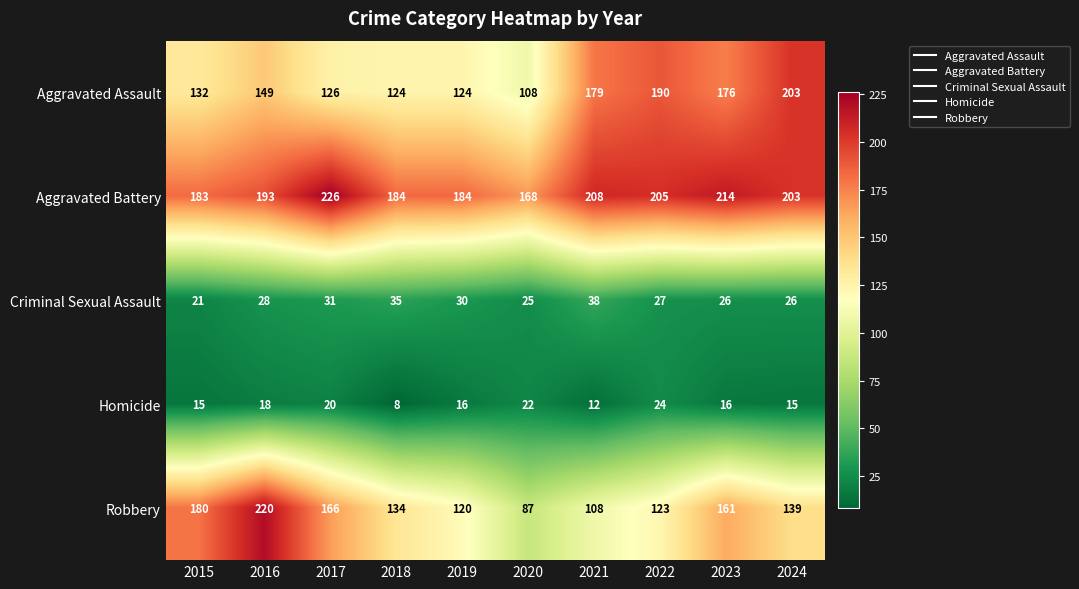

How many distinct data groups are displayed?

5